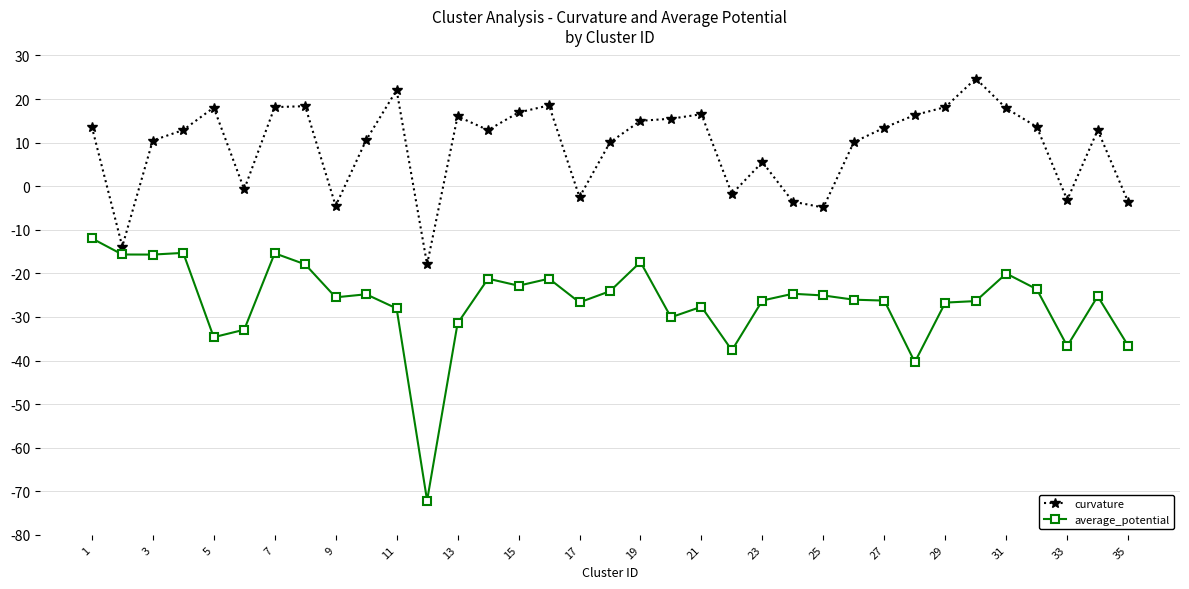

What is the value of the average_potential point at the 5th from the left?

-34.6